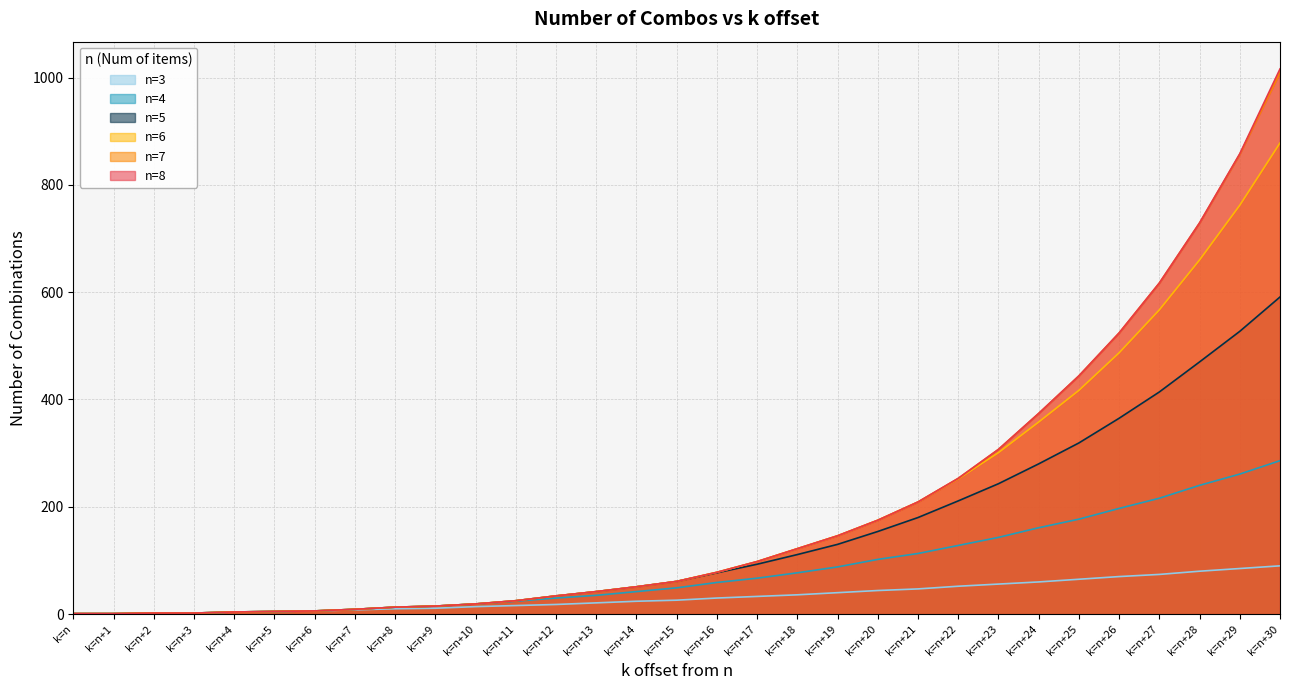

Is the value of n=8 at k=n+4 greater than the value of n=5 at k=n+21?

No